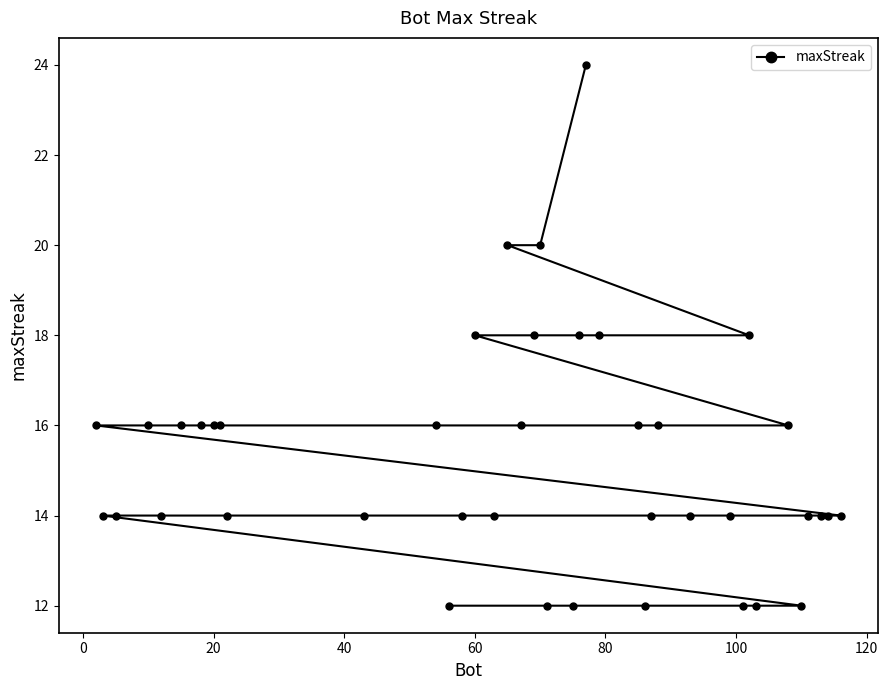

What is the average value?

15